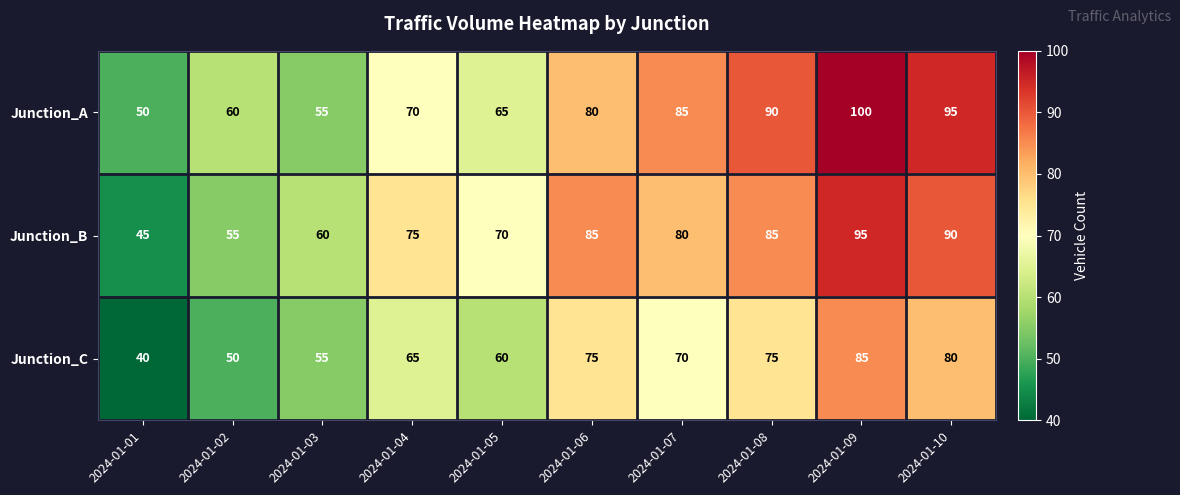

The value of Junction_B at 2024-01-05 is 36. True or false?

False